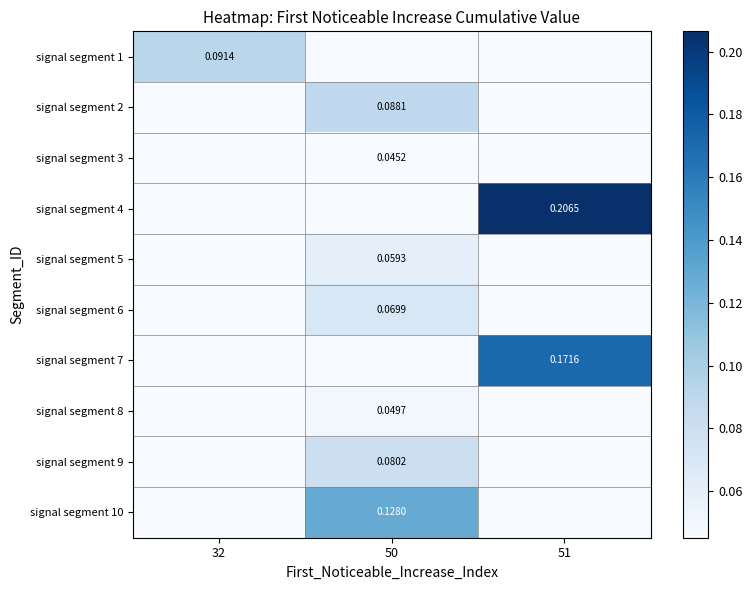

Reading left to right, what are all the values shown in this chart?

row_0: 32=0.1	50=0.0	51=0.0
row_1: 32=0.0	50=0.1	51=0.0
row_2: 32=0.0	50=0.0	51=0.0
row_3: 32=0.0	50=0.0	51=0.2
row_4: 32=0.0	50=0.1	51=0.0
row_5: 32=0.0	50=0.1	51=0.0
row_6: 32=0.0	50=0.0	51=0.2
row_7: 32=0.0	50=0.0	51=0.0
row_8: 32=0.0	50=0.1	51=0.0
row_9: 32=0.0	50=0.1	51=0.0